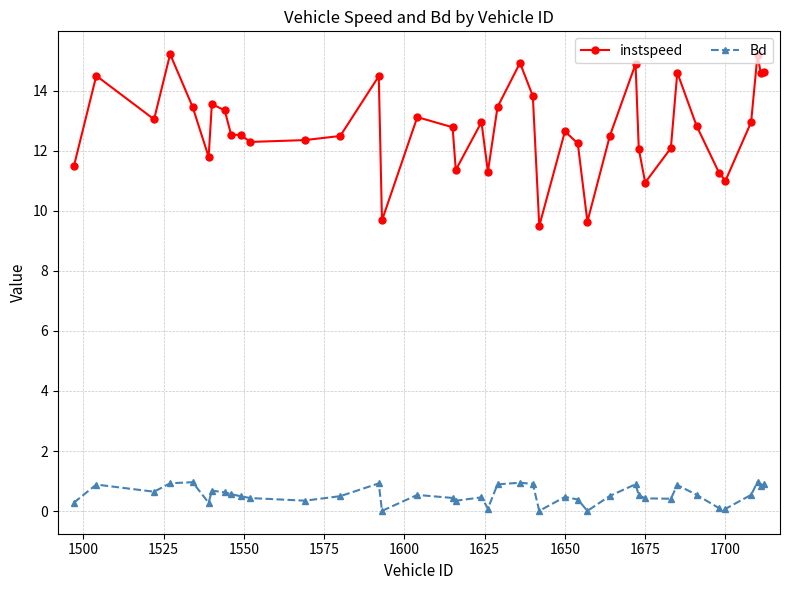

Rank the series by their average value, from lowest to highest.

Bd, instspeed